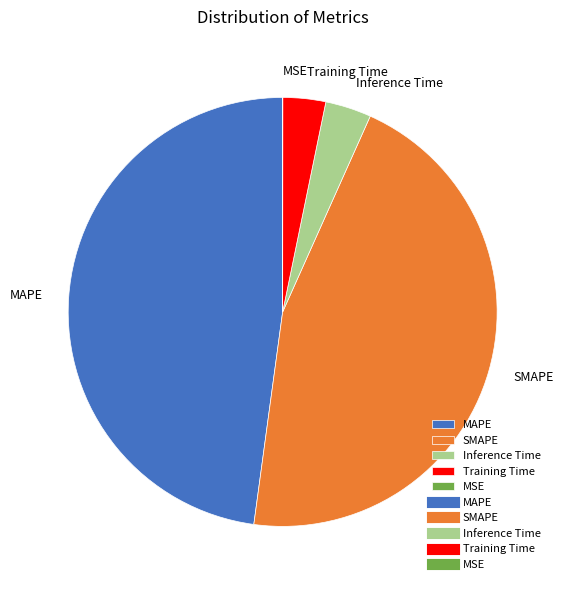

Which slice is the largest?

MAPE